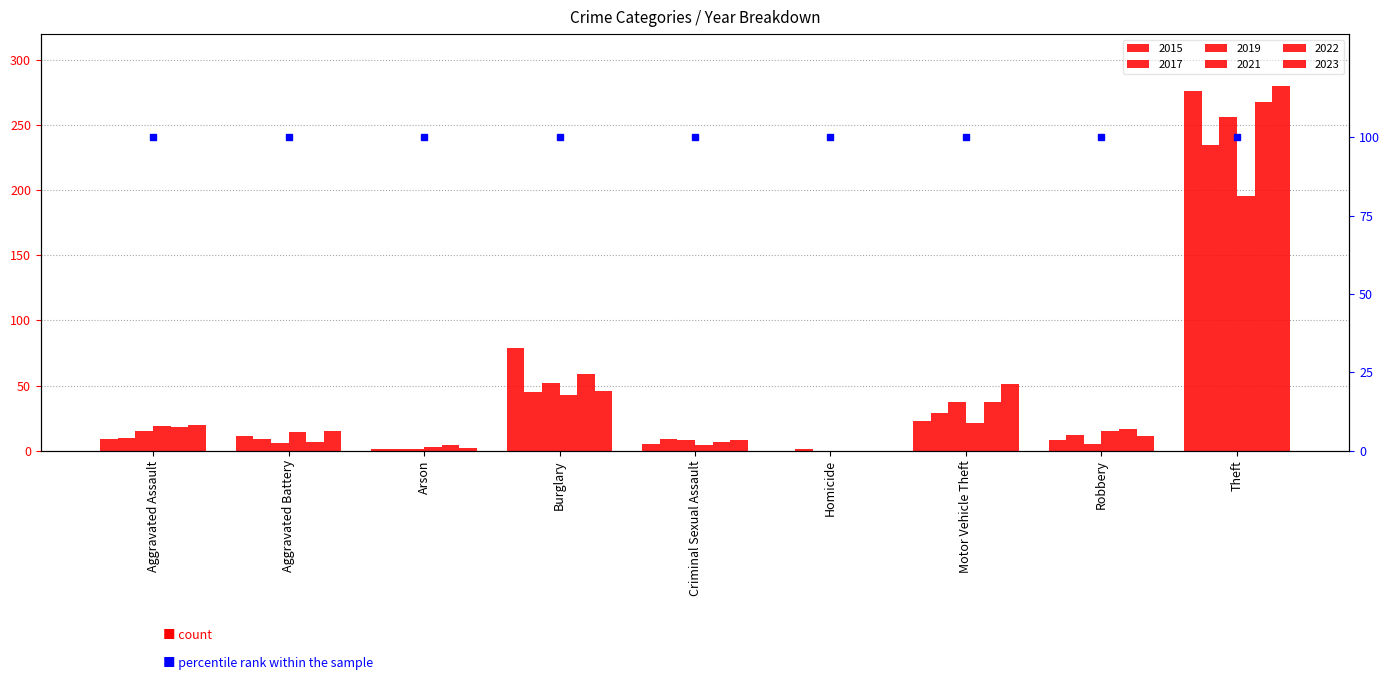

Count the number of categories in the chart.

9